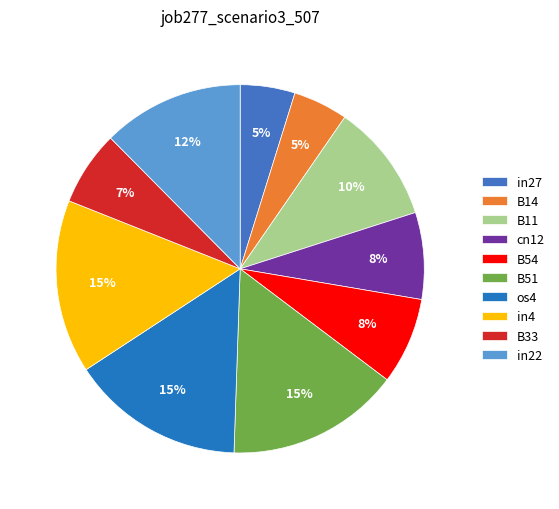

Combined, do B54 and in4 account for over 50%?

No